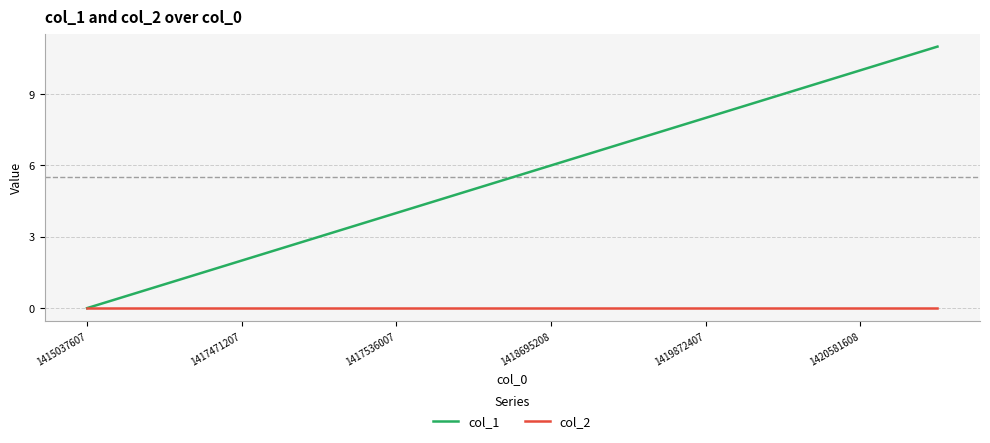

Which series has the widest spread of values?

col_1